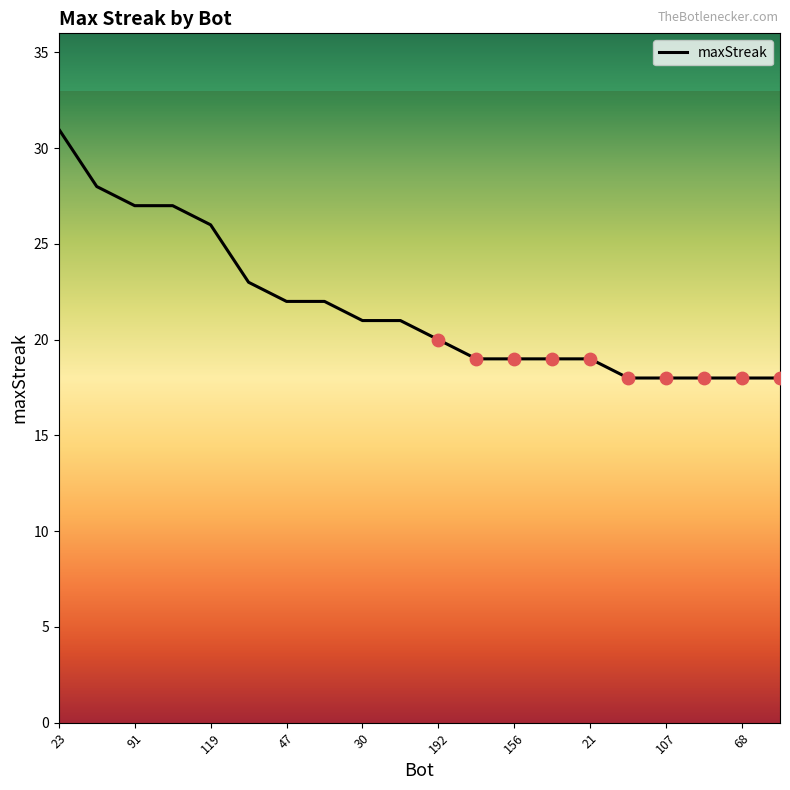

What is the greatest value displayed?

31